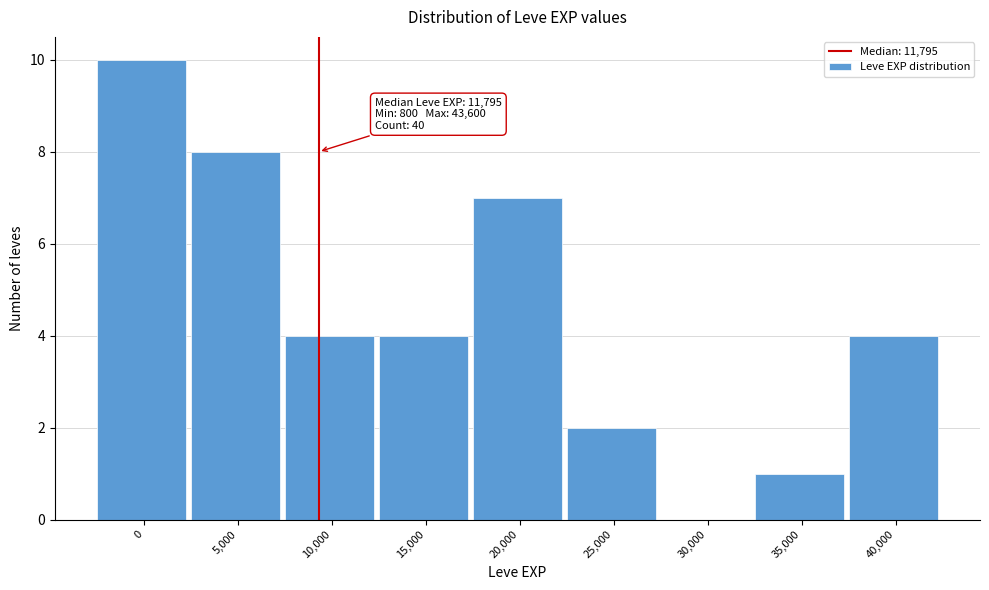

Reading left to right, list all the values displayed in this chart.

0=10	5,000=8	10,000=4	15,000=4	20,000=7	25,000=2	30,000=0	35,000=1	40,000=4